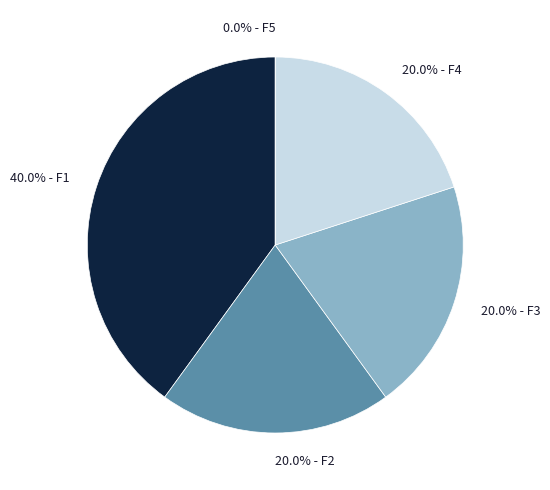

How many segments does this pie chart have?

5